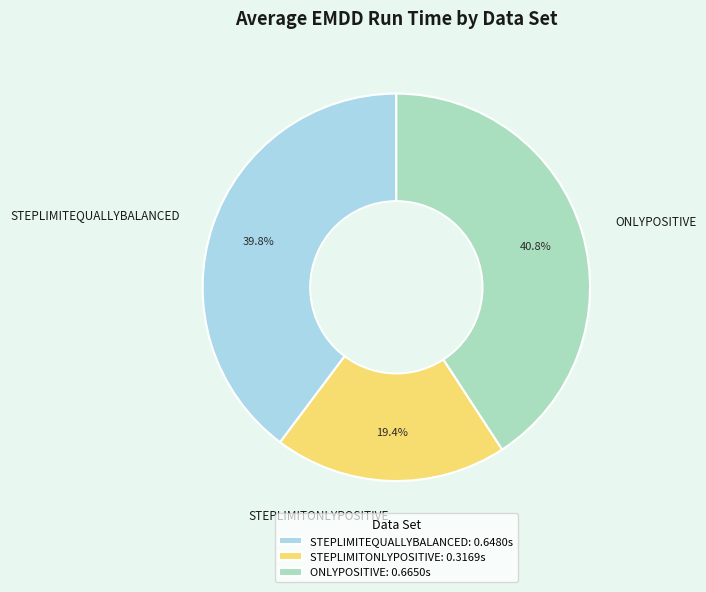

Does STEPLIMITEQUALLYBALANCED represent more than half of the total?

No